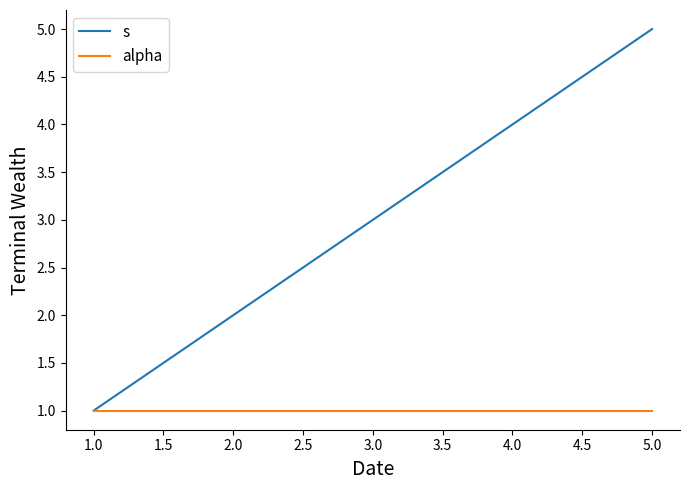

The s series shows 2 at 1.0. True or false?

False